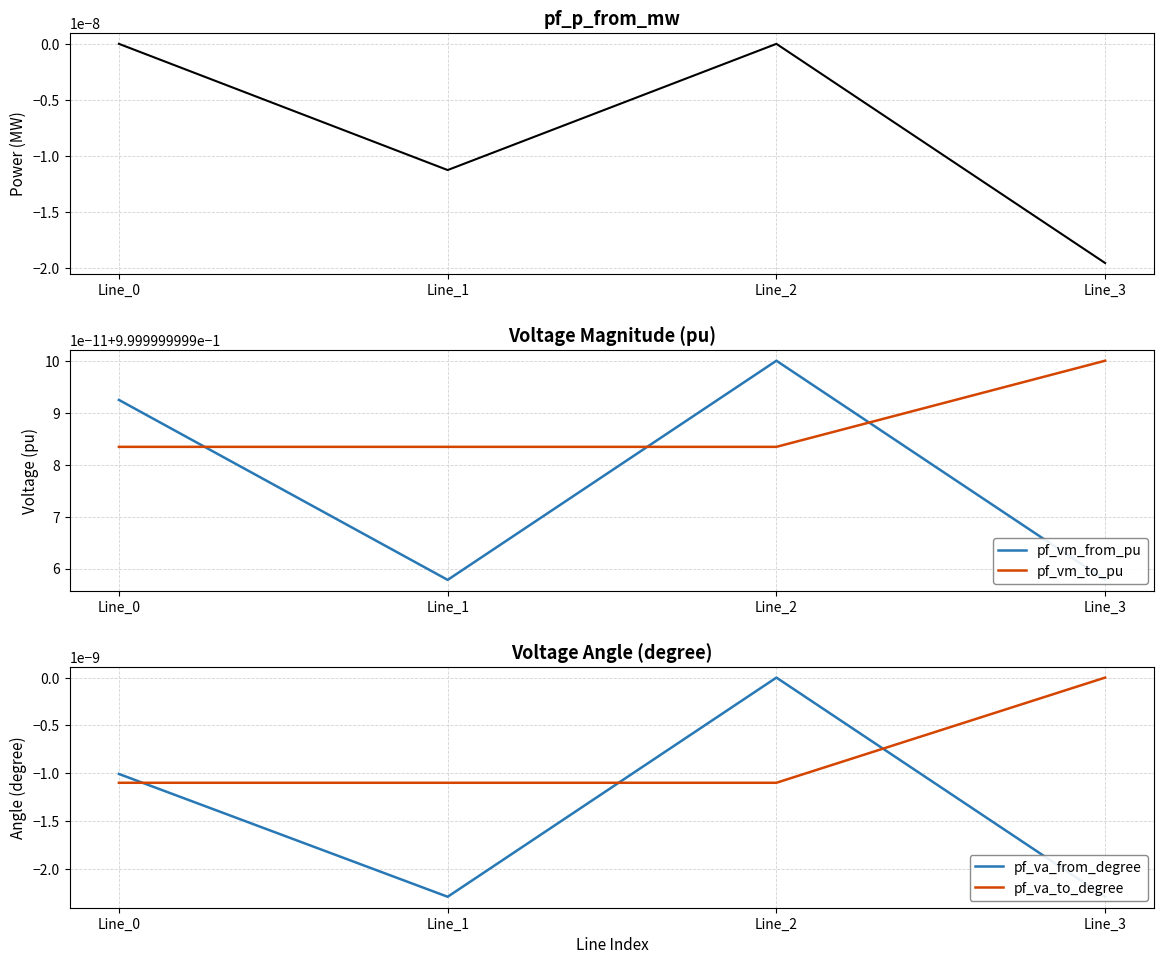

At which label does pf_p_from_mw reach its peak?

Line_0